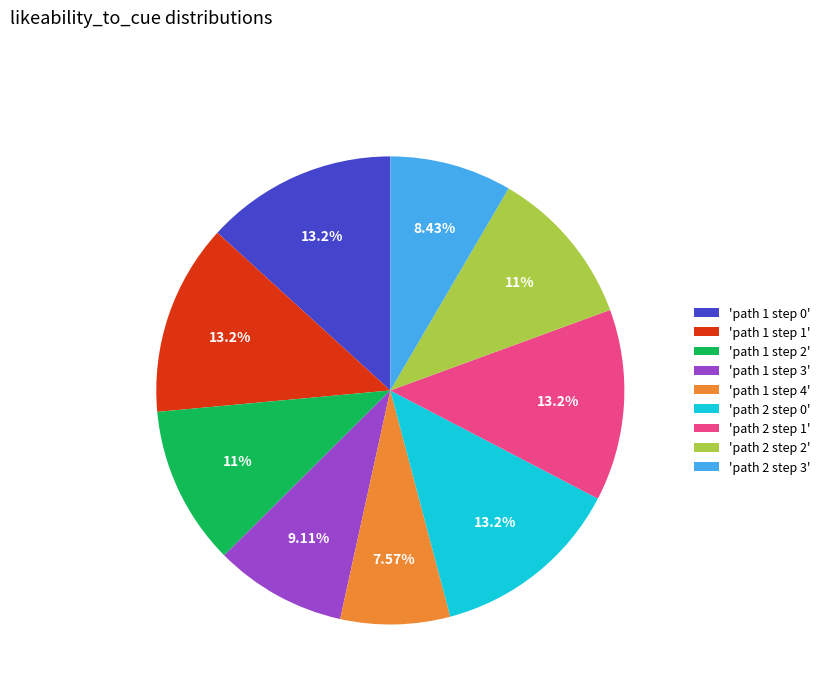

Is 'path 1 step 3' the majority of the pie?

No